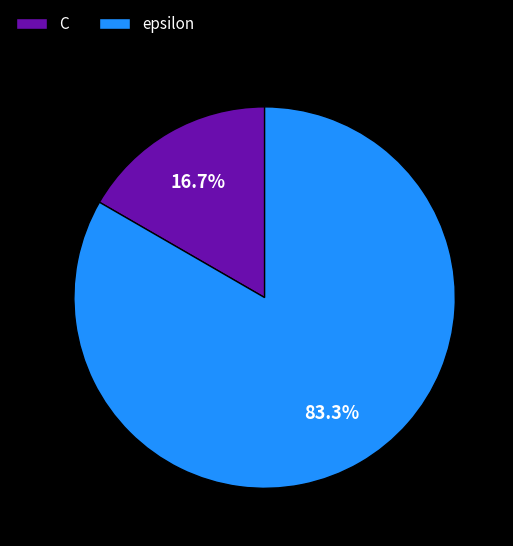

To the nearest percent, what portion does C represent?

17%